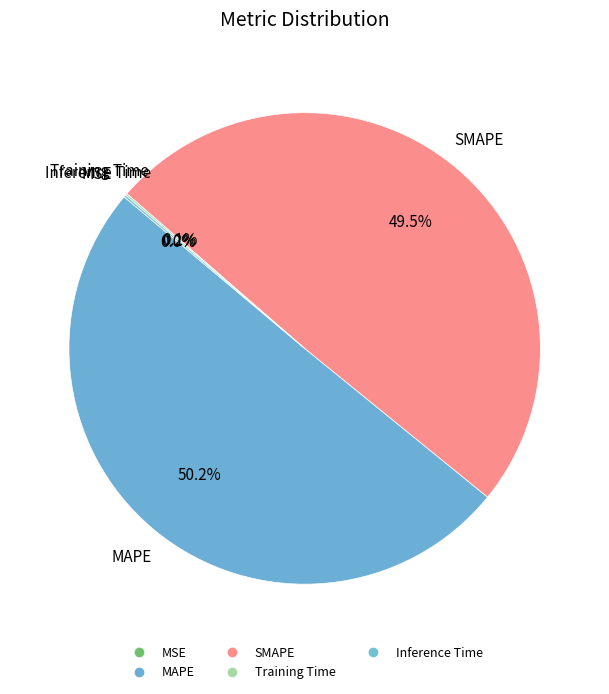

Rank the categories by value from lowest to highest.

MSE, Training Time, Inference Time, SMAPE, MAPE